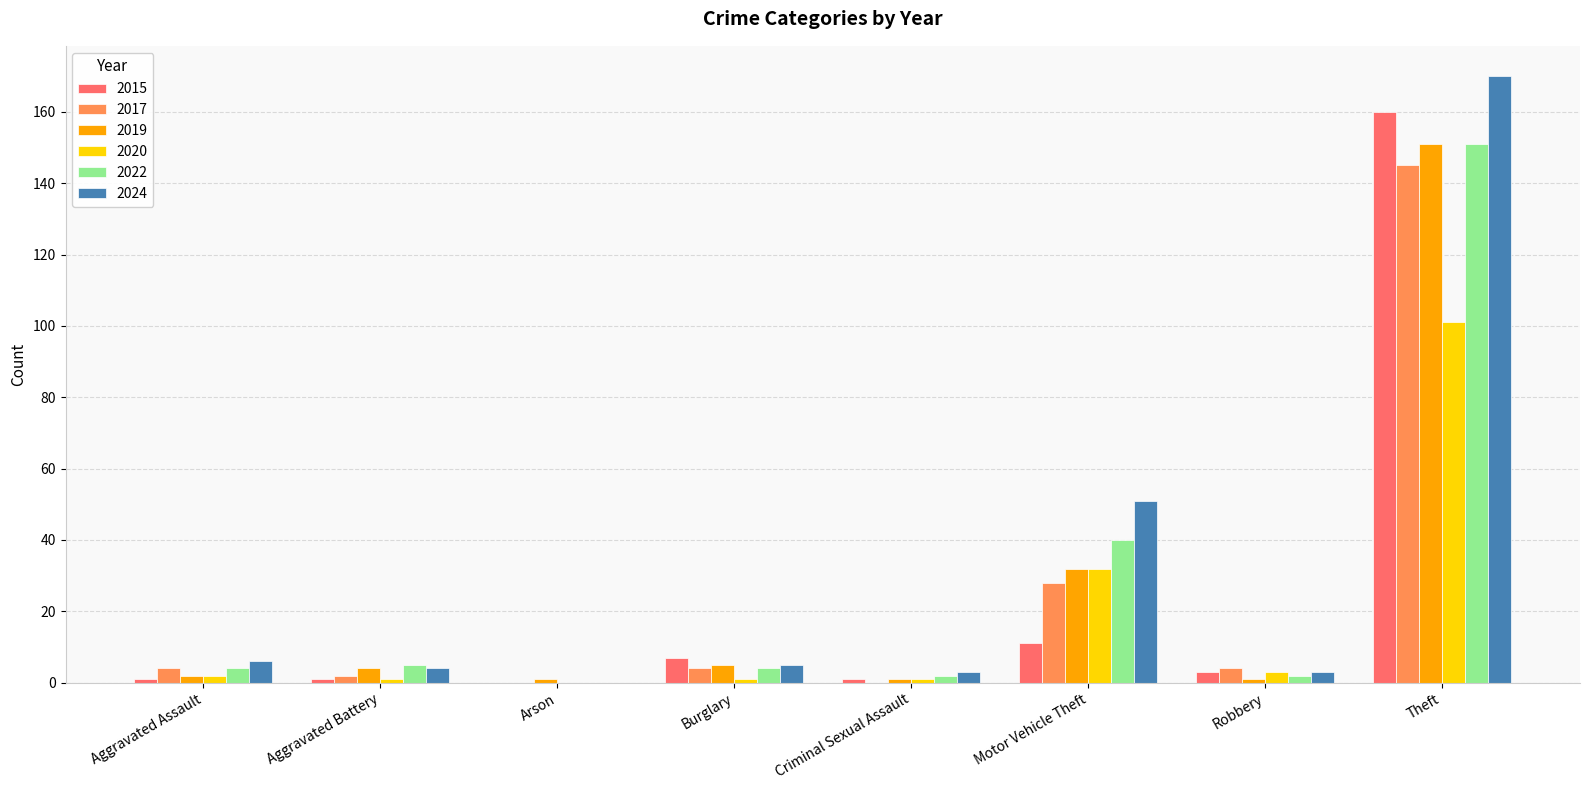

Which label corresponds to the largest value in the chart?

Theft